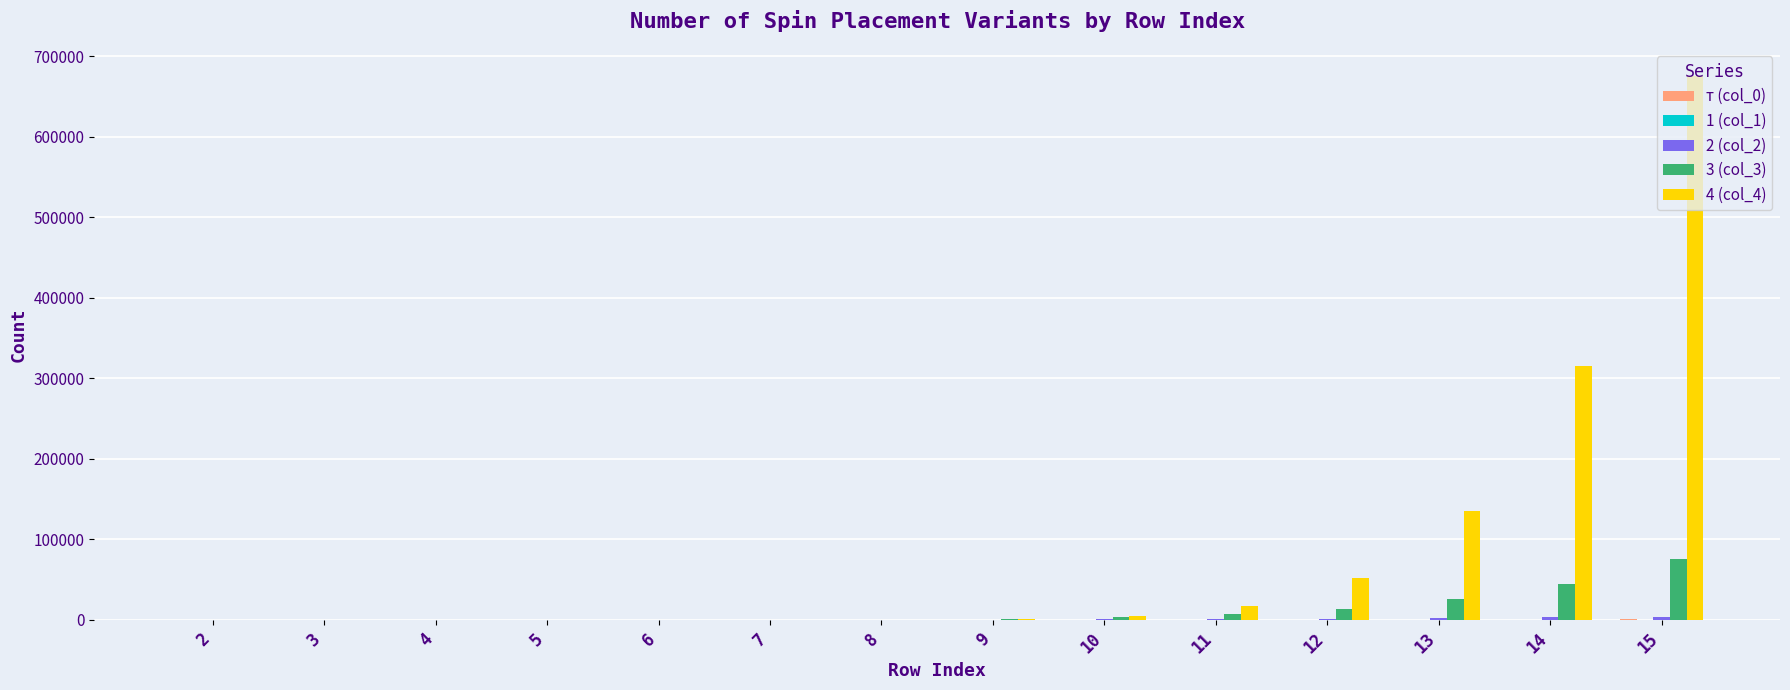

How many groups of bars are there?

14